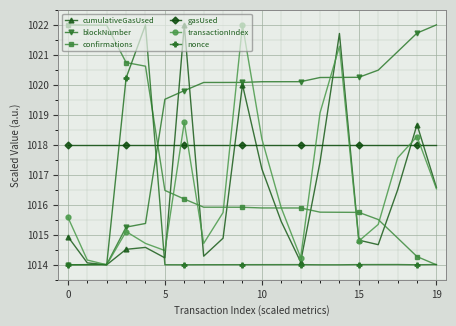

What is the smallest value displayed?

1014.0